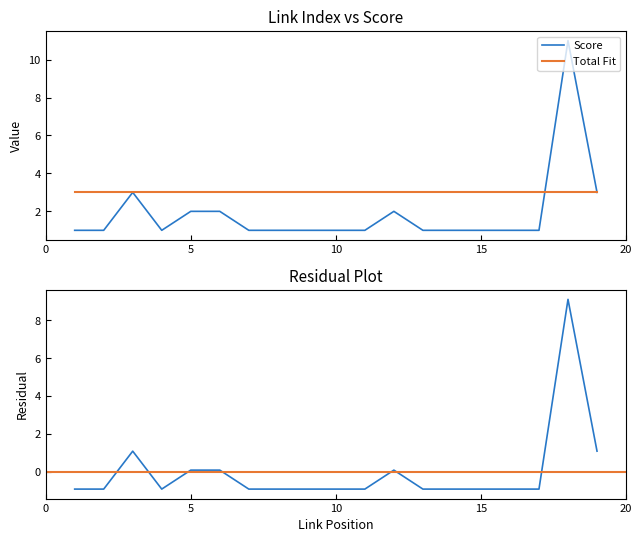

What is the minimum value for Total Fit?

3